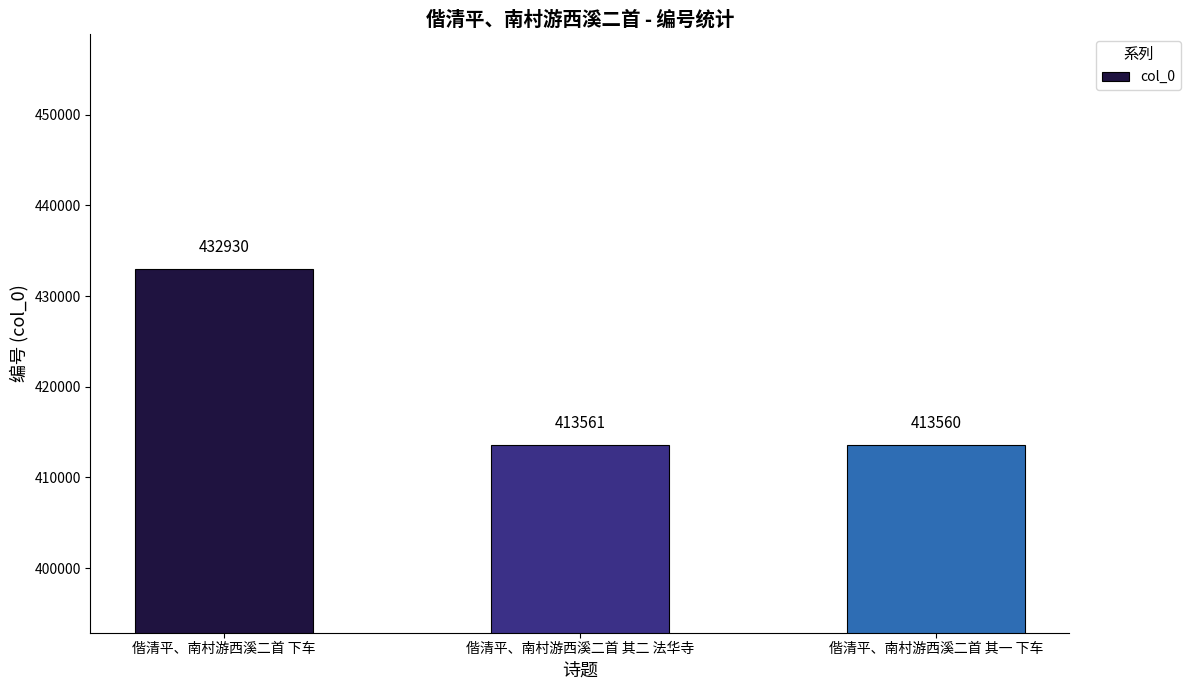

Rank the categories by value from highest to lowest.

偕清平、南村游西溪二首 下车, 偕清平、南村游西溪二首 其二 法华寺, 偕清平、南村游西溪二首 其一 下车